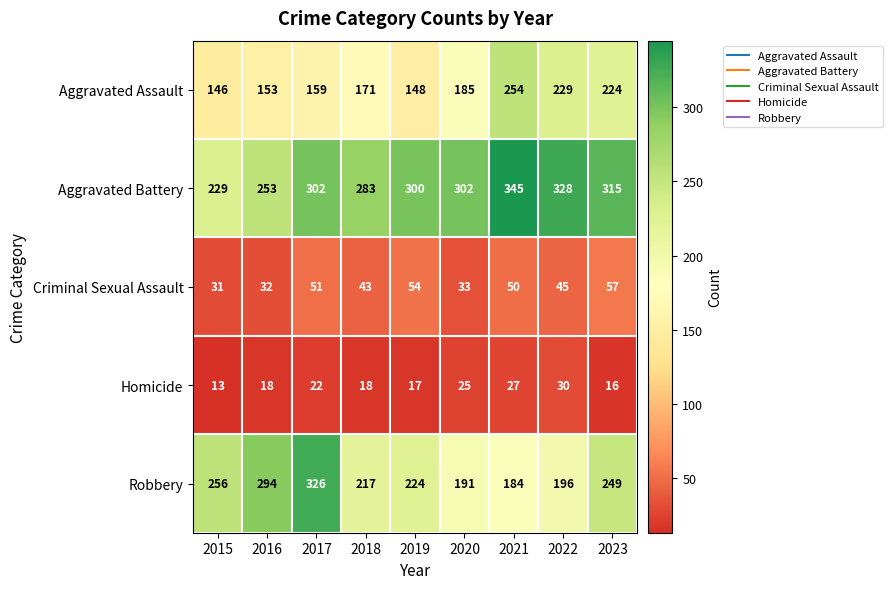

Where is Criminal Sexual Assault nearest to the value 44?

2018